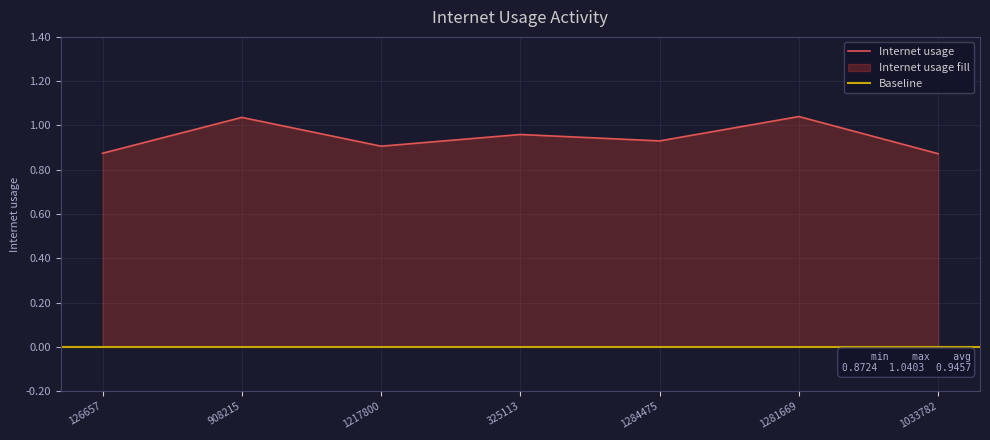

What is the change in value from 325113 to 1033782?

-0.1